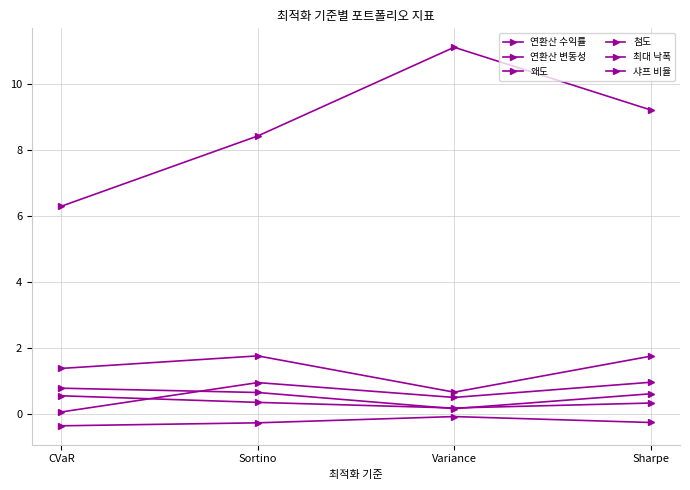

Is this an area chart (filled region under the line)?

No